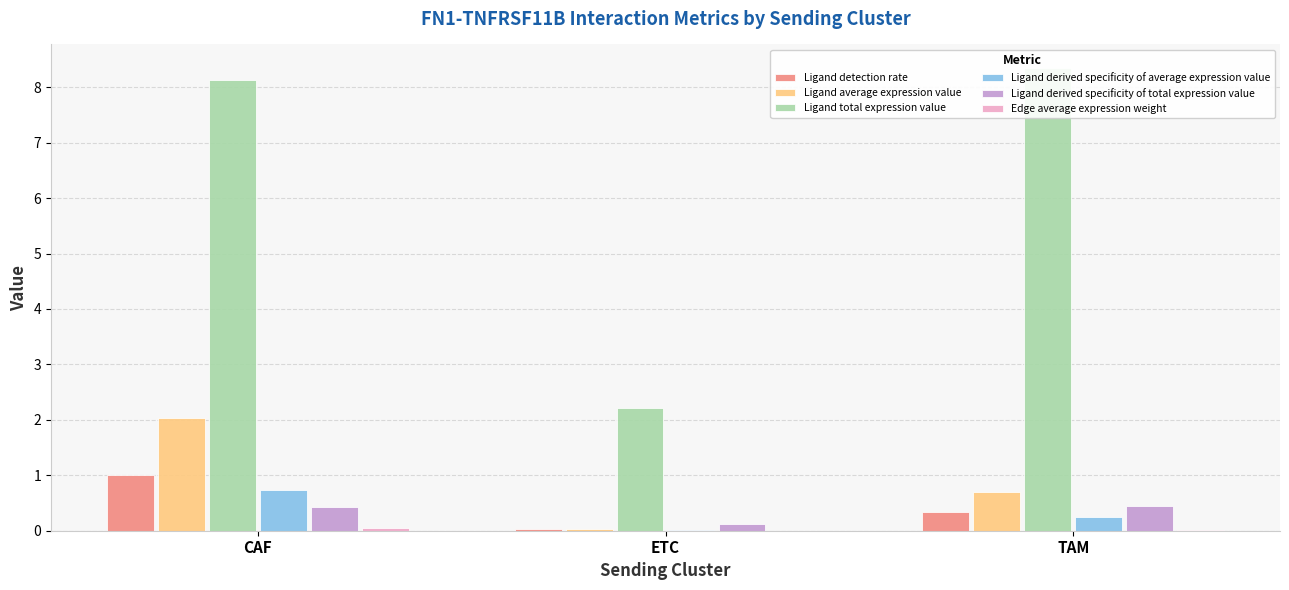

Reading left to right, list all the values displayed in this chart.

Ligand detection rate: CAF=1.0	ETC=0.0	TAM=0.3
Ligand average expression value: CAF=2.0	ETC=0.0	TAM=0.7
Ligand total expression value: CAF=8.1	ETC=2.2	TAM=8.4
Ligand derived specificity of average expression value: CAF=0.7	ETC=0.0	TAM=0.3
Ligand derived specificity of total expression value: CAF=0.4	ETC=0.1	TAM=0.4
Edge average expression weight: CAF=0.0	ETC=0.0	TAM=0.0